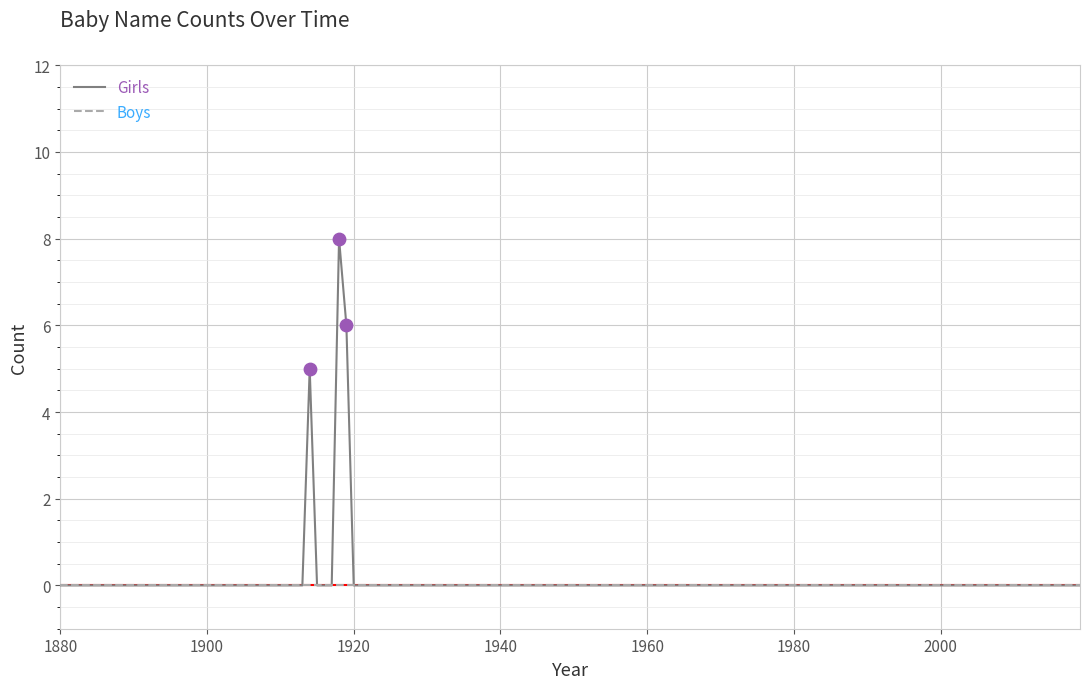

Which series has the widest spread of values?

Girls